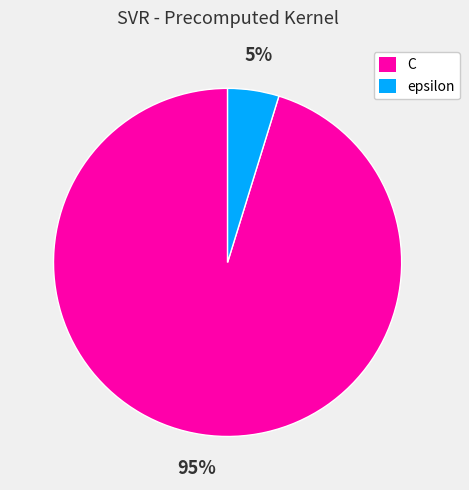

To the nearest percent, what is the difference between the largest and smallest slice percentages?

90%